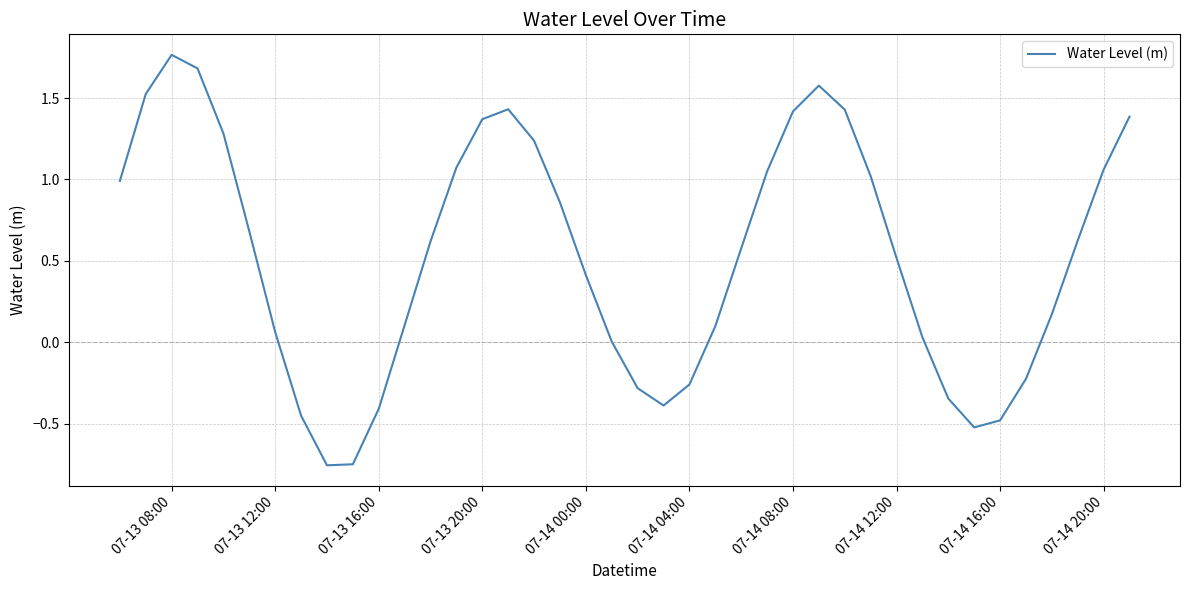

Does the chart have visible grid lines?

Yes